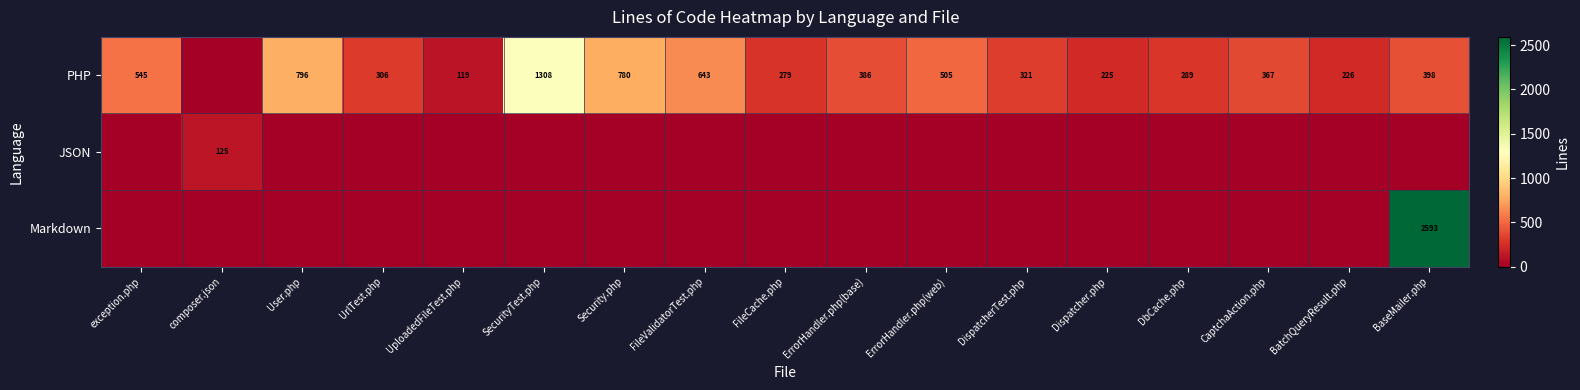

The PHP series shows 225 at Dispatcher.php. True or false?

True